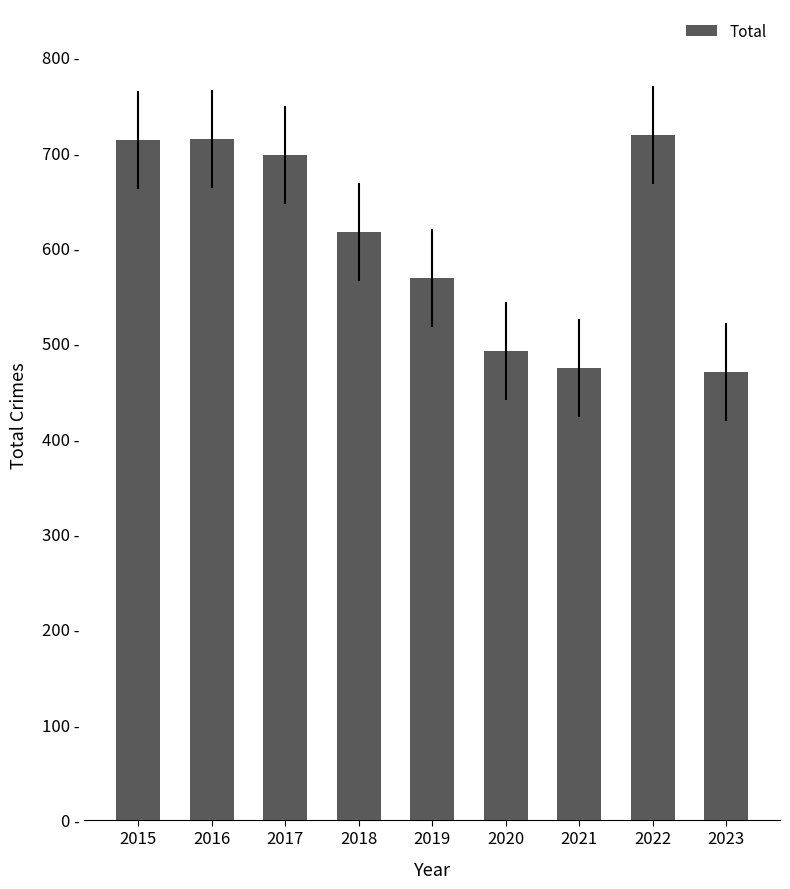

Does the chart contain any negative values?

No